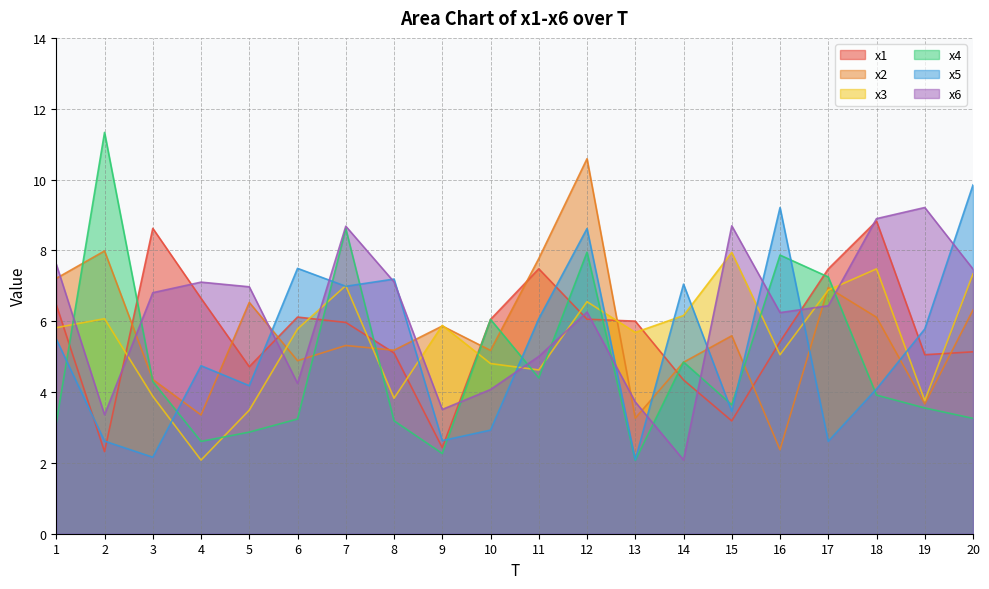

What is the spread (max minus min) of values at 20?

6.6